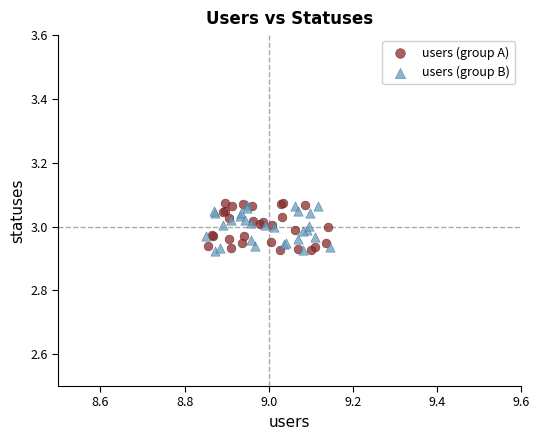

Which series has the largest Y range (max minus min)?

users (group A)